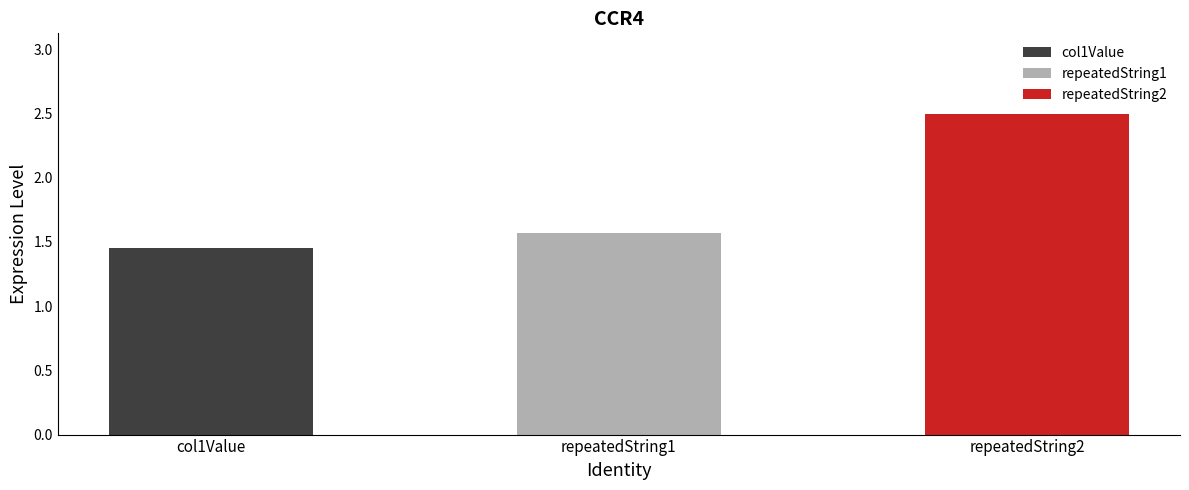

List the labels in order of value, largest first.

repeatedString2, repeatedString1, col1Value